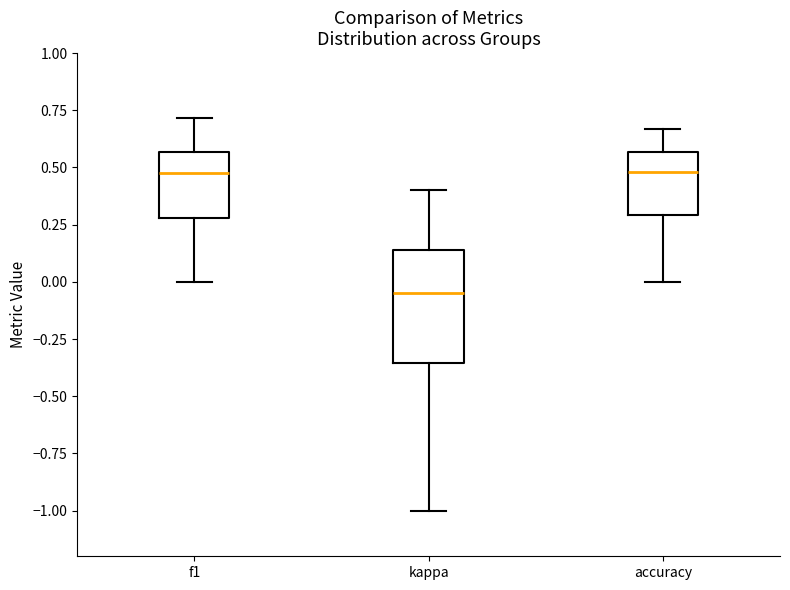

Reading left to right, read every box against the y-axis: the position of its median line, the range the box covers, and the ends of its whiskers. The values are not printed on the chart, so give them approximately, as read against the axis.

f1: median 0.50, box 0.30 to 0.55, whiskers 0.00 to 0.70
kappa: median -0.05, box -0.35 to 0.15, whiskers -1.00 to 0.40
accuracy: median 0.50, box 0.30 to 0.55, whiskers 0.00 to 0.65